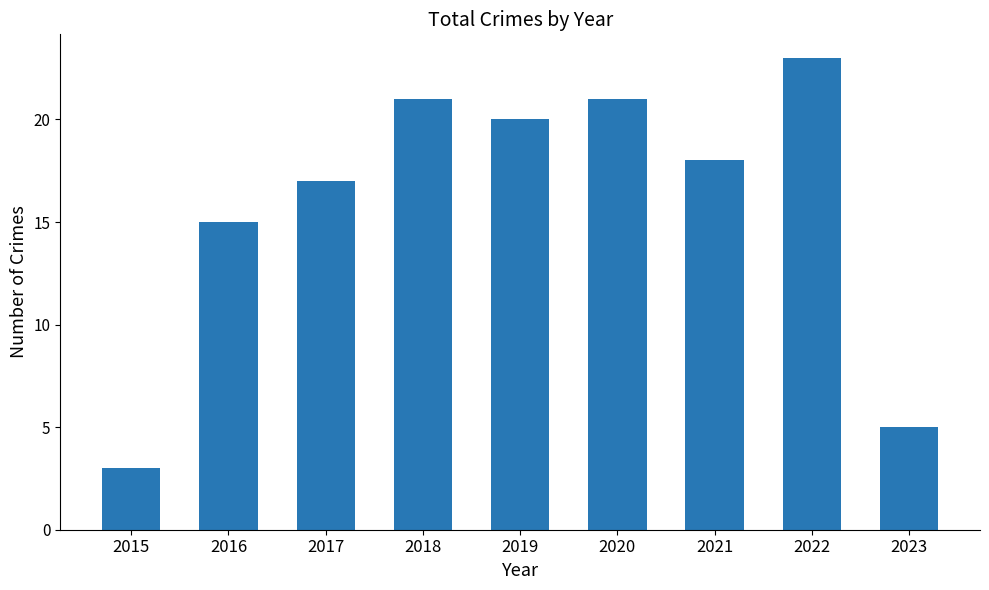

What is the sum of all values?

143